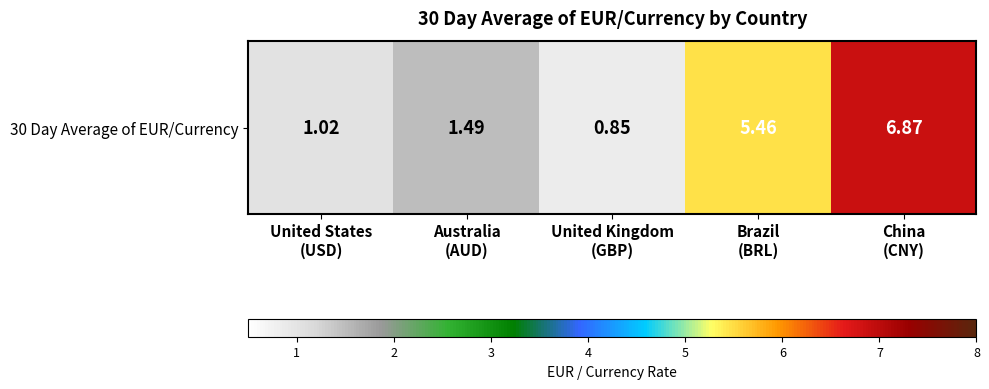

At which label does the data first exceed 1?

United States
(USD)